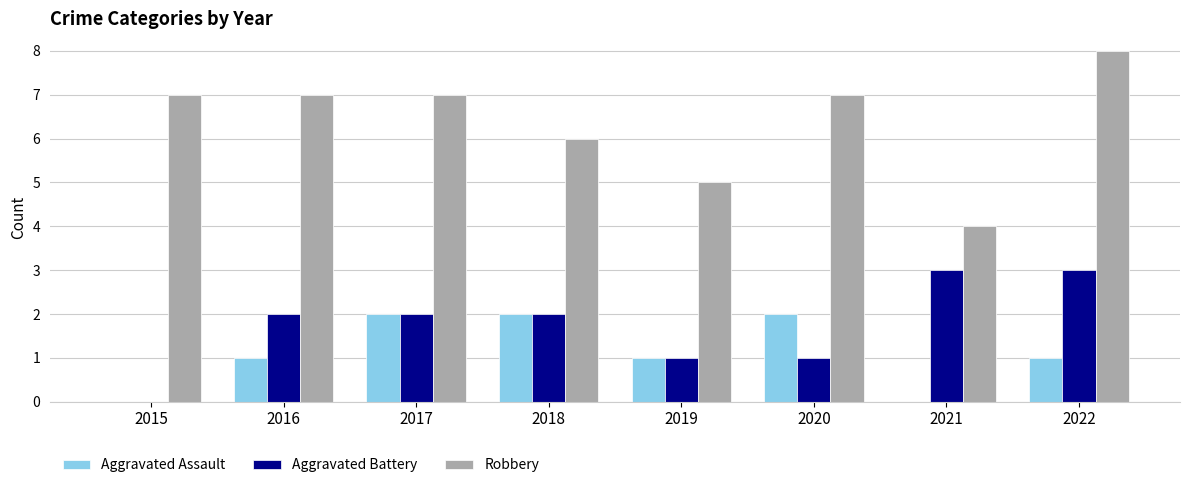

At which category does the chart reach its peak across all series?

2022